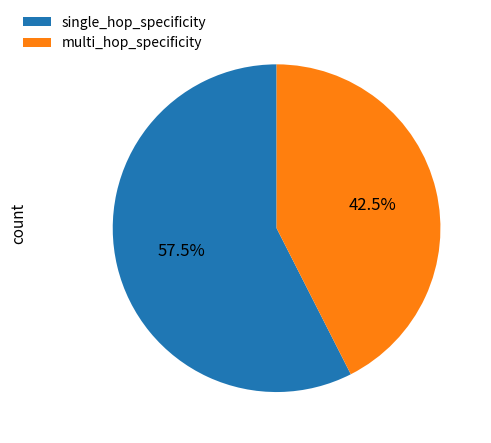

Between single_hop_specificity and multi_hop_specificity, which is larger?

single_hop_specificity